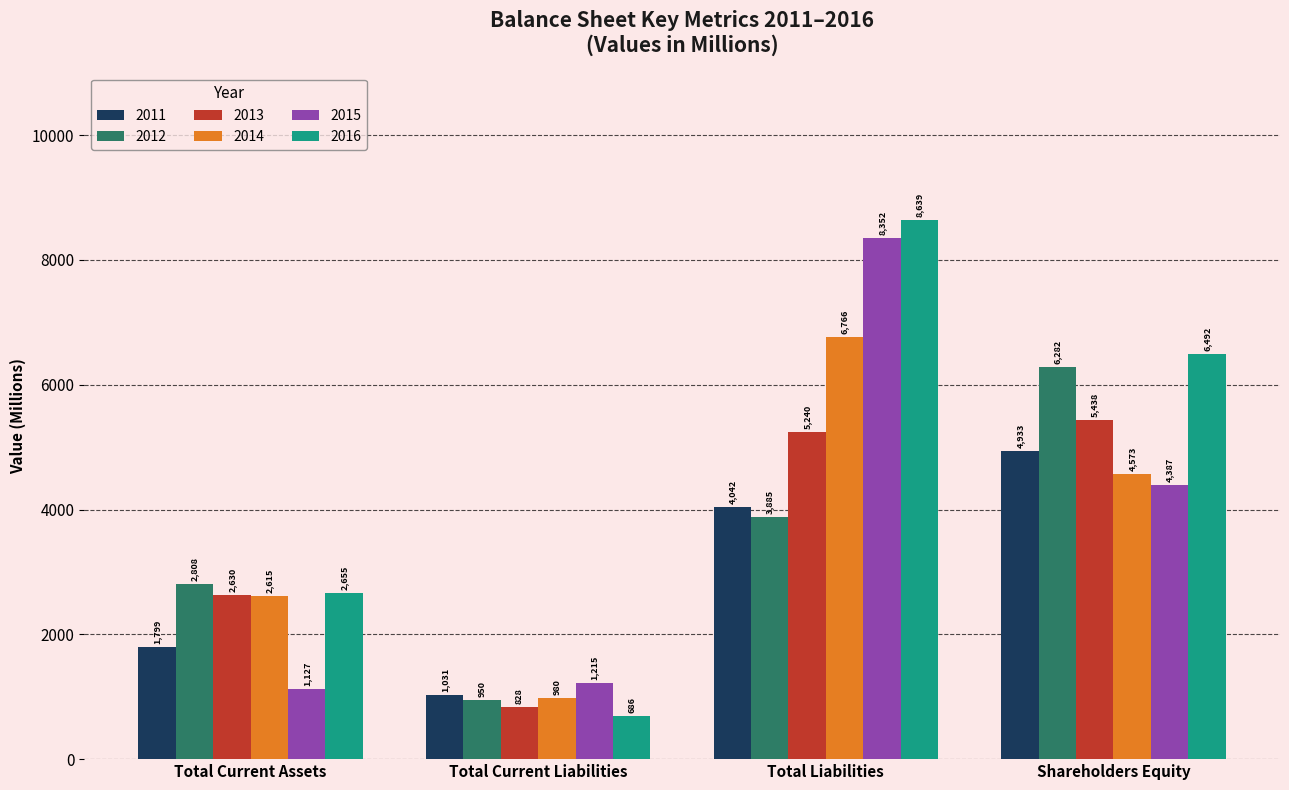

At which label does 2012 reach its minimum?

Total Current Liabilities